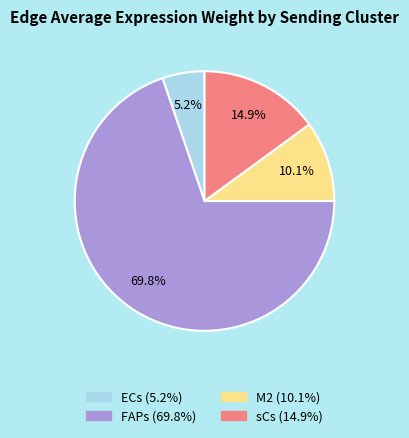

True or false: sCs accounts for 3% of the total.

False